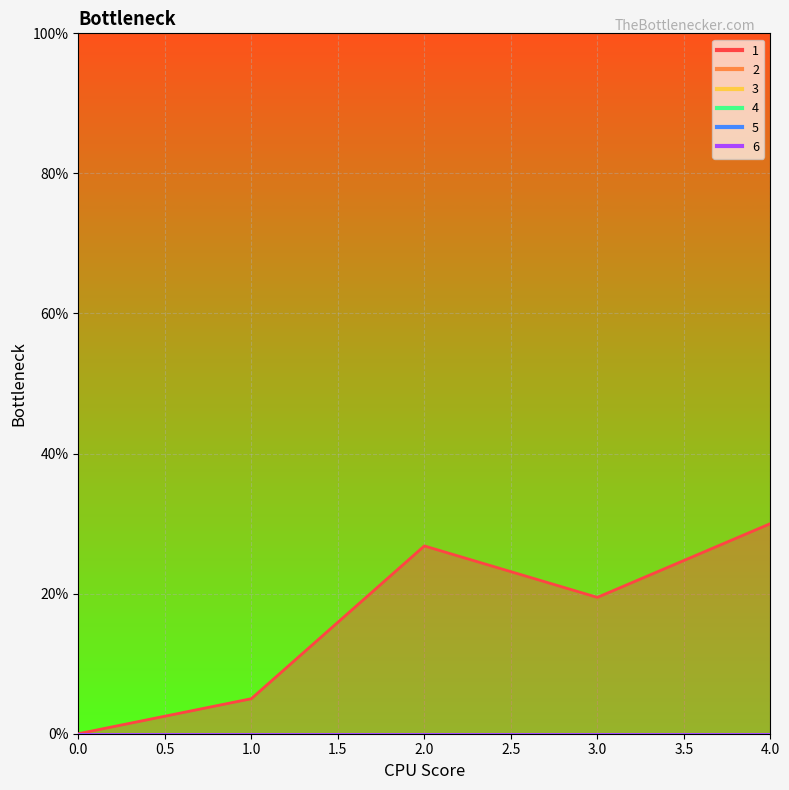

Reading left to right, what are all the values shown in this chart?

1: 0=0.0	1=5.0	2=26.8	3=19.5	4=30.0
2: 0=0.0	1=0.0	2=0.0	3=0.0	4=0.0
3: 0=0.0	1=0.0	2=0.0	3=0.0	4=0.0
4: 0=0.0	1=0.0	2=0.0	3=0.0	4=0.0
5: 0=0.0	1=0.0	2=0.0	3=0.0	4=0.0
6: 0=0.0	1=0.0	2=0.0	3=0.0	4=0.0